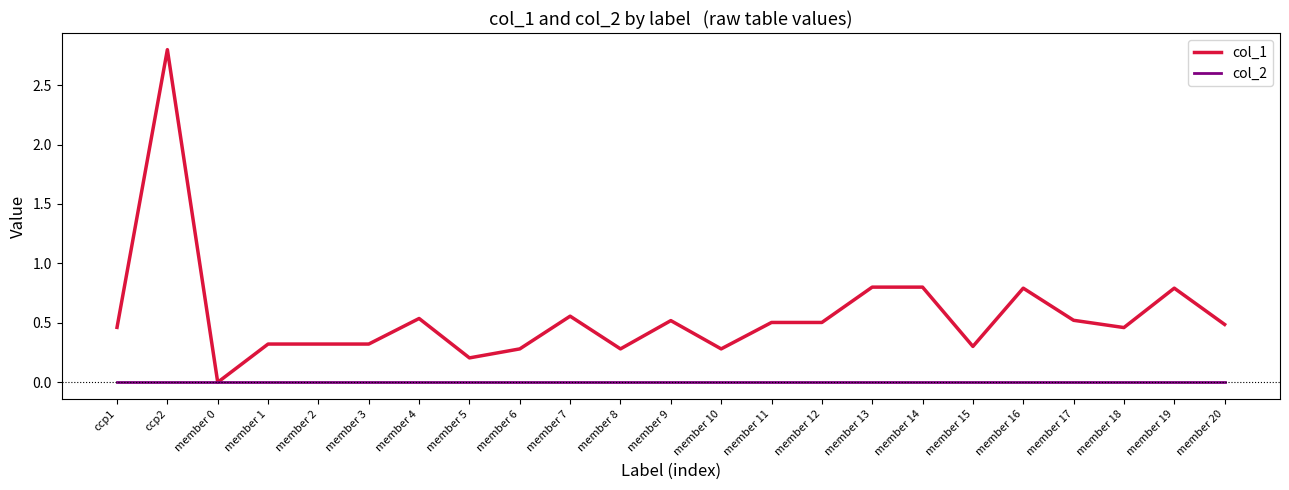

Which category has the highest value across all series?

ccp2